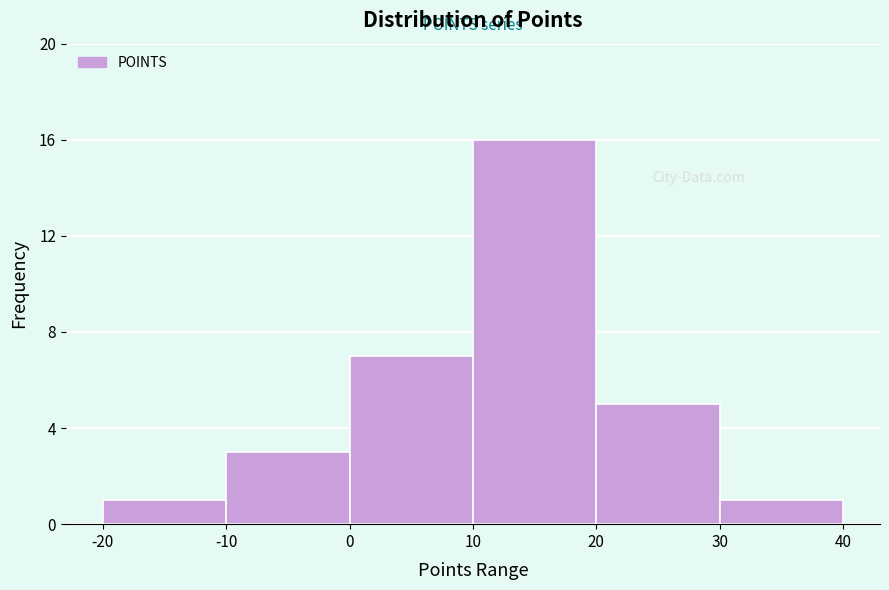

Over which range of the x-axis is the bar tallest?

10 to 20